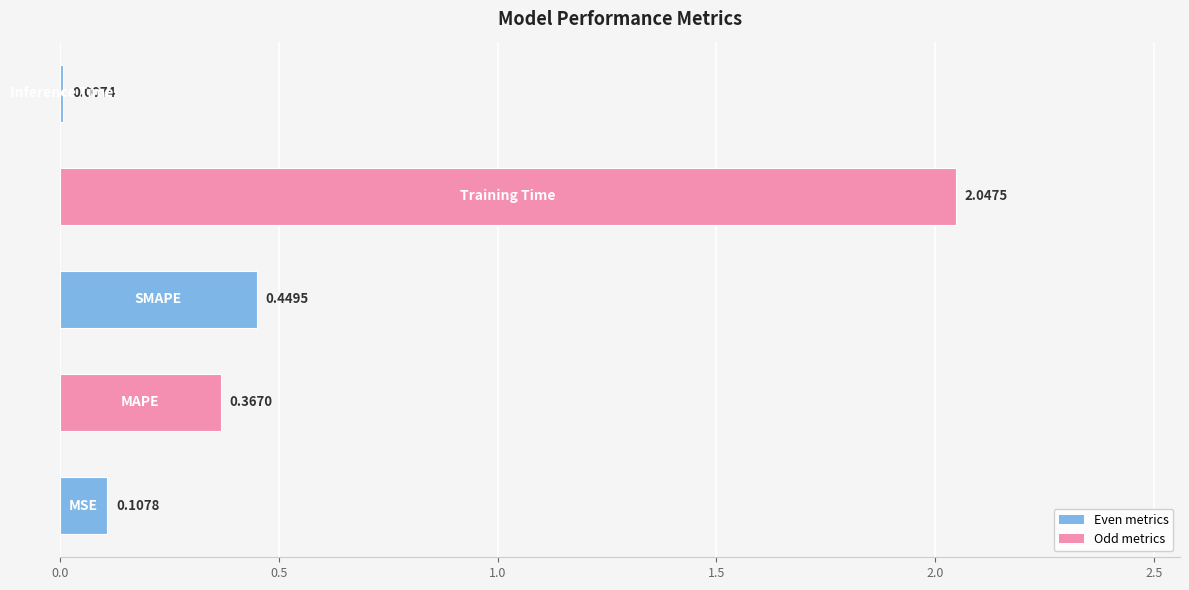

What is the sum of all values?

3.0